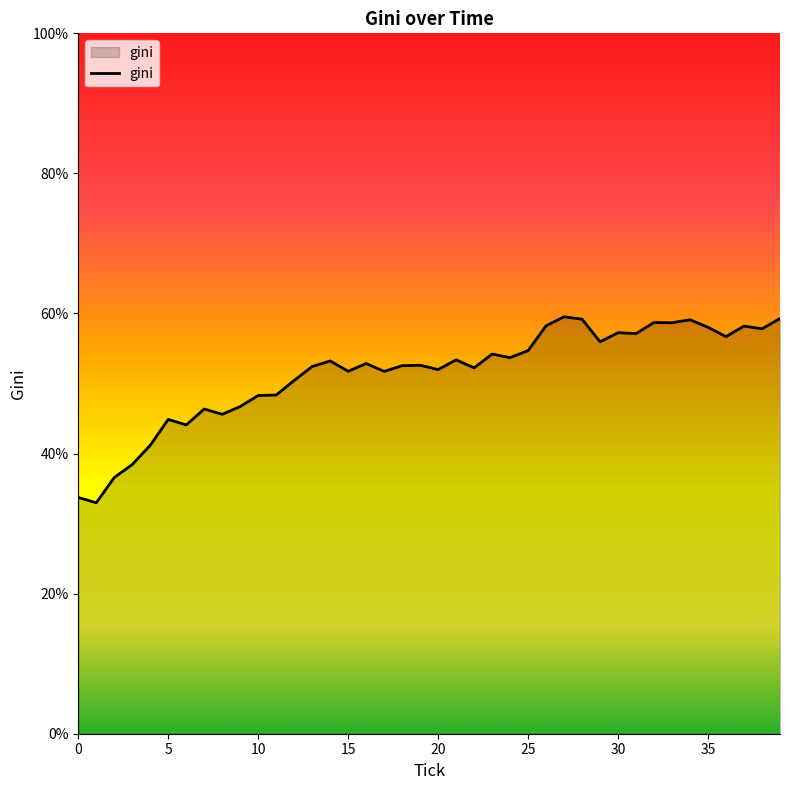

What is the greatest value displayed?

59.5